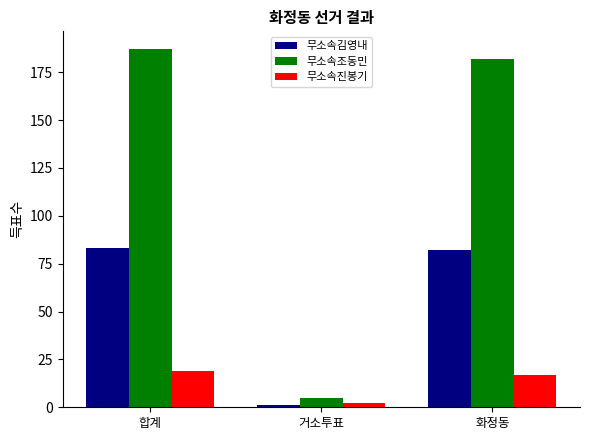

Reading left to right, list all the values displayed in this chart.

무소속김영내: 합계=83	거소투표=1	화정동=82
무소속조동민: 합계=187	거소투표=5	화정동=182
무소속진봉기: 합계=19	거소투표=2	화정동=17